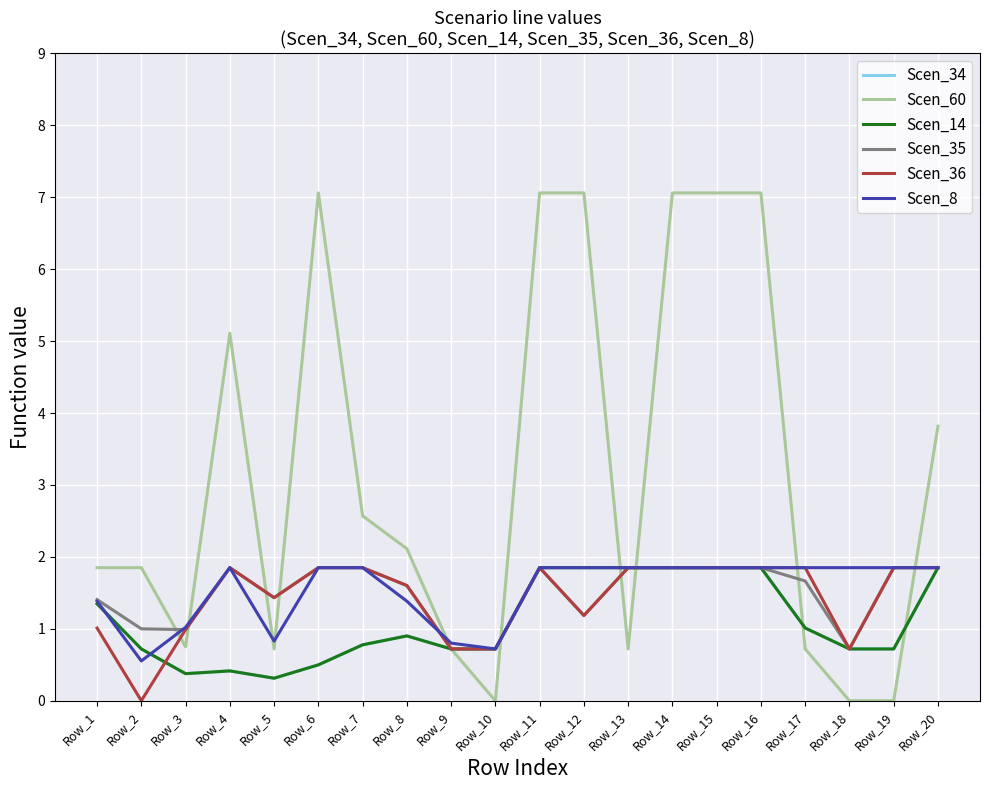

Does the chart have visible grid lines?

Yes